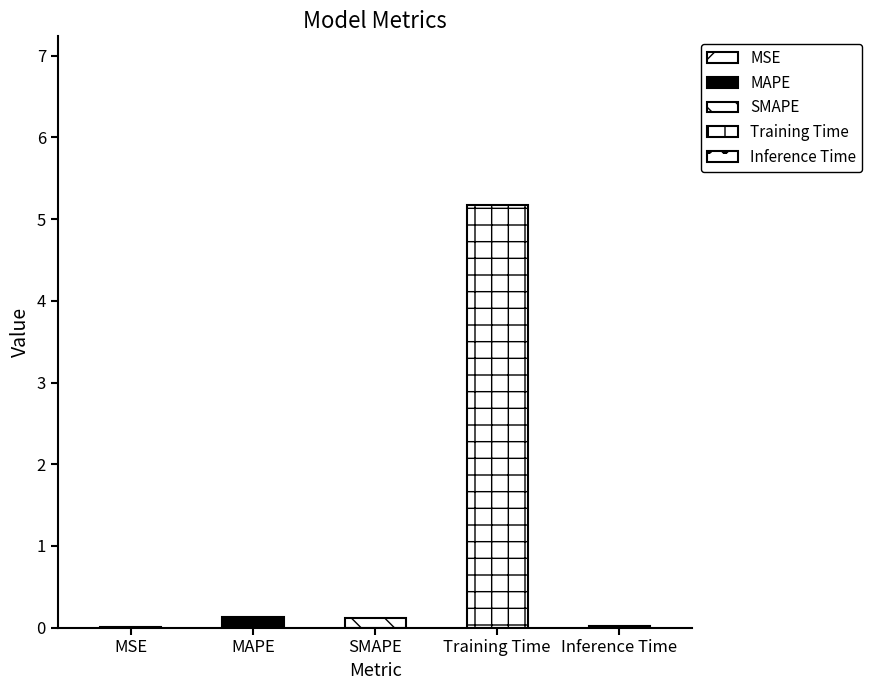

The chart shows a value of 5.2 at Training Time. True or false?

True